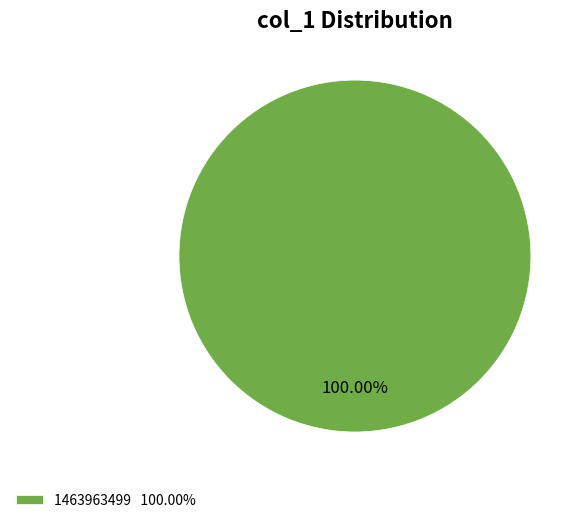

Rank the categories by value from highest to lowest.

1463963499 100.00%